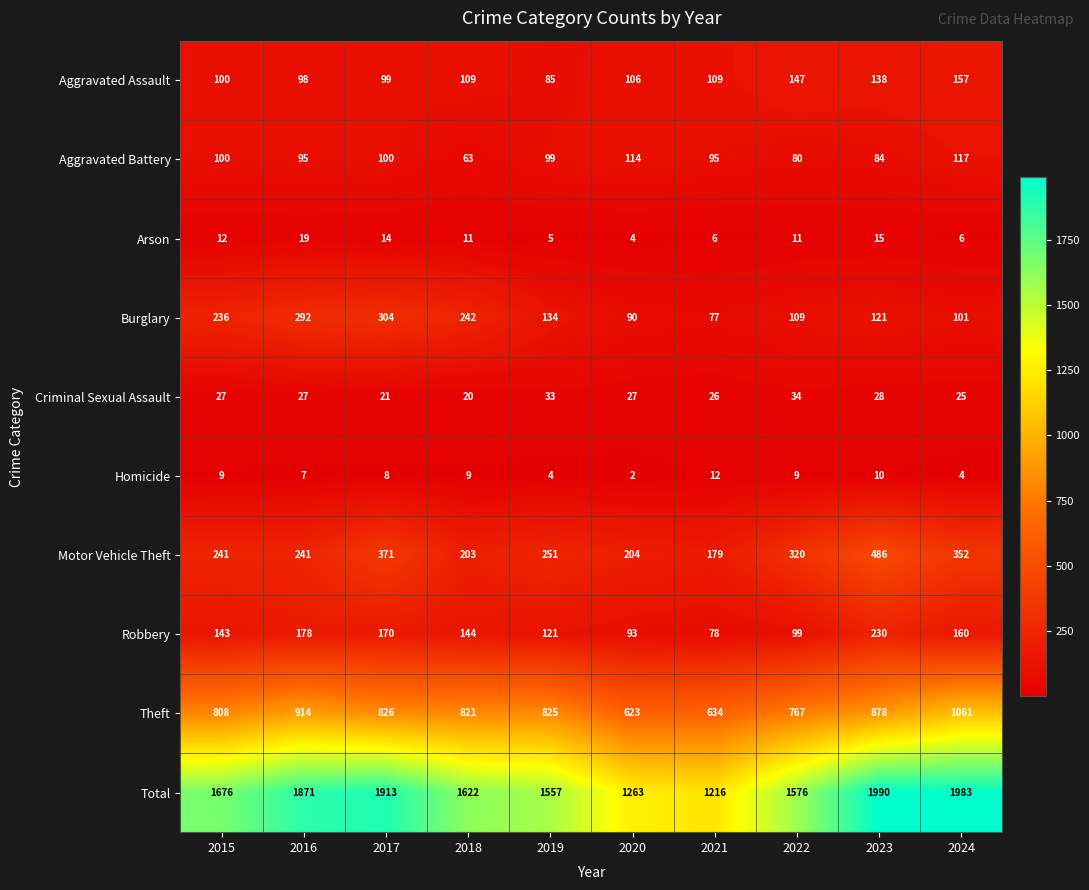

How many categories are shown in the chart?

10